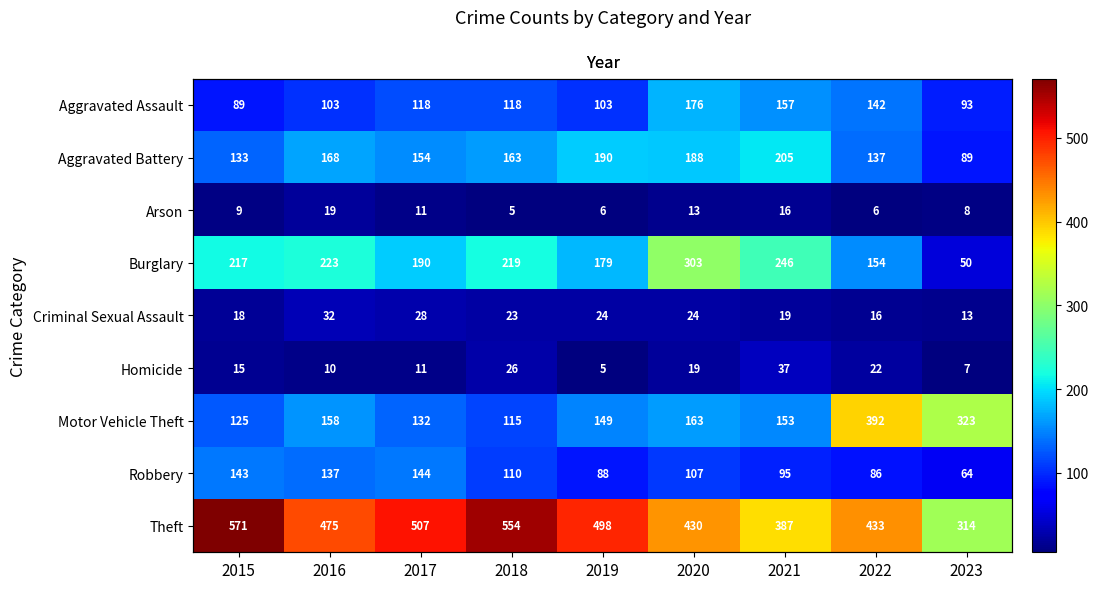

What is the difference between the maximum and minimum values in the Burglary series?

253